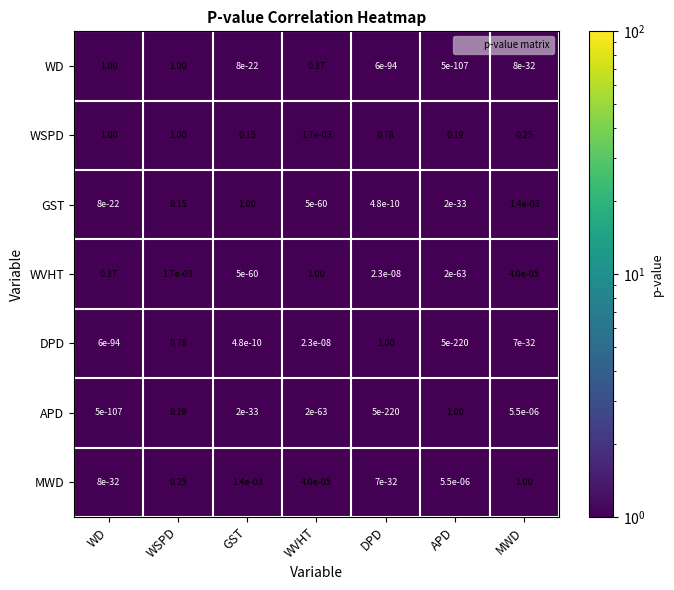

Which series has the largest total across all categories?

WSPD